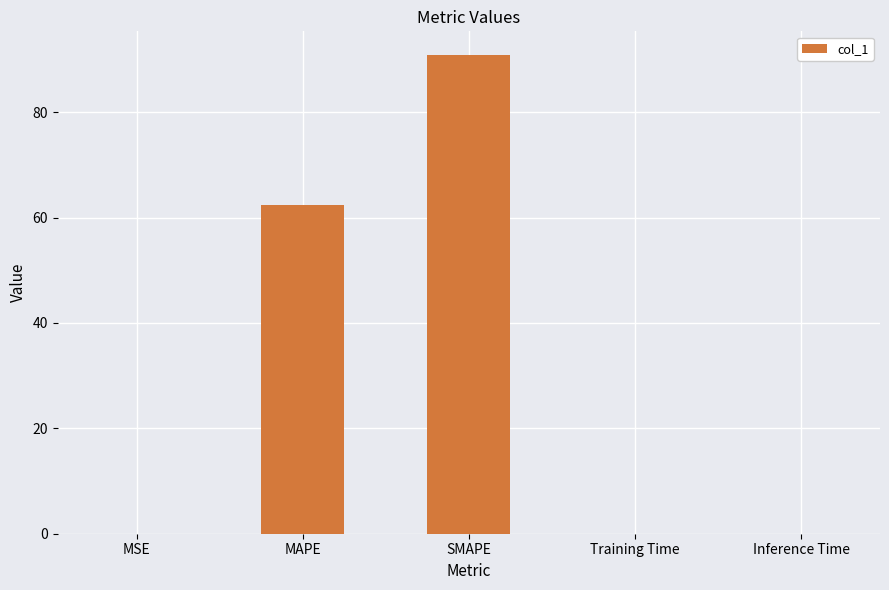

The value at SMAPE is 58.1. True or false?

False